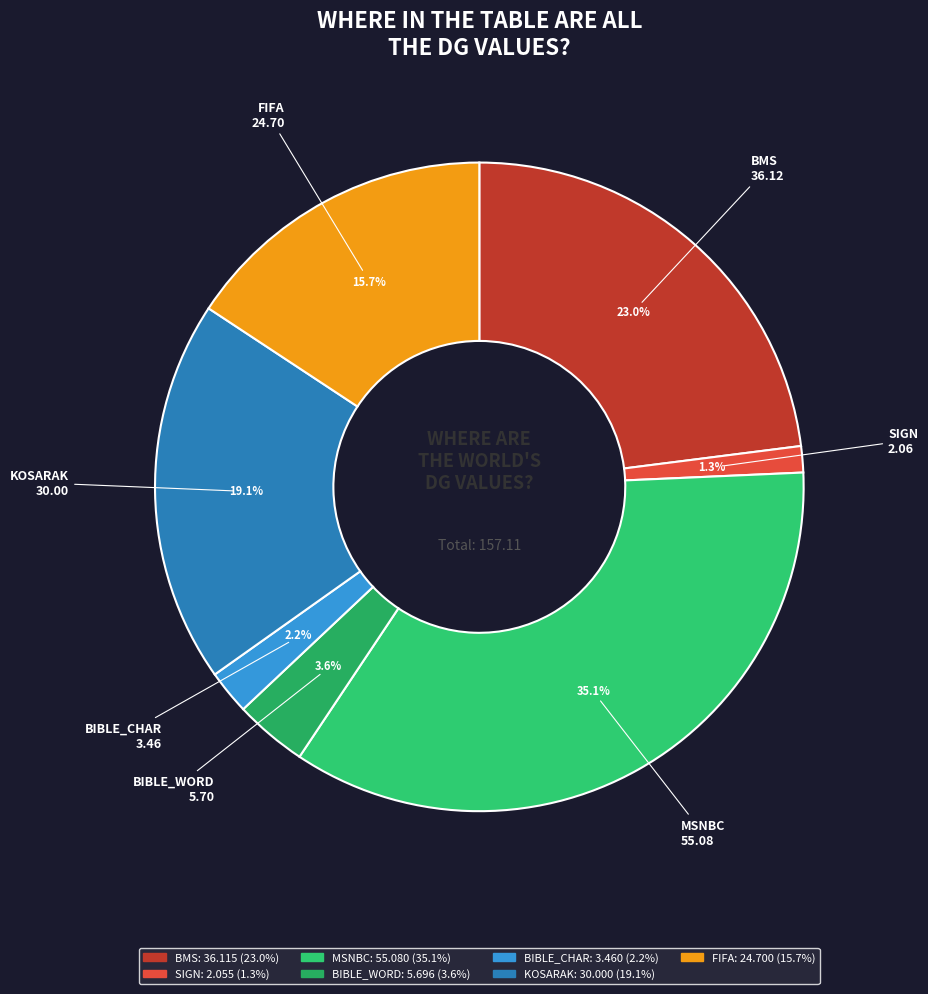

What is the largest slice in the pie chart?

MSNBC